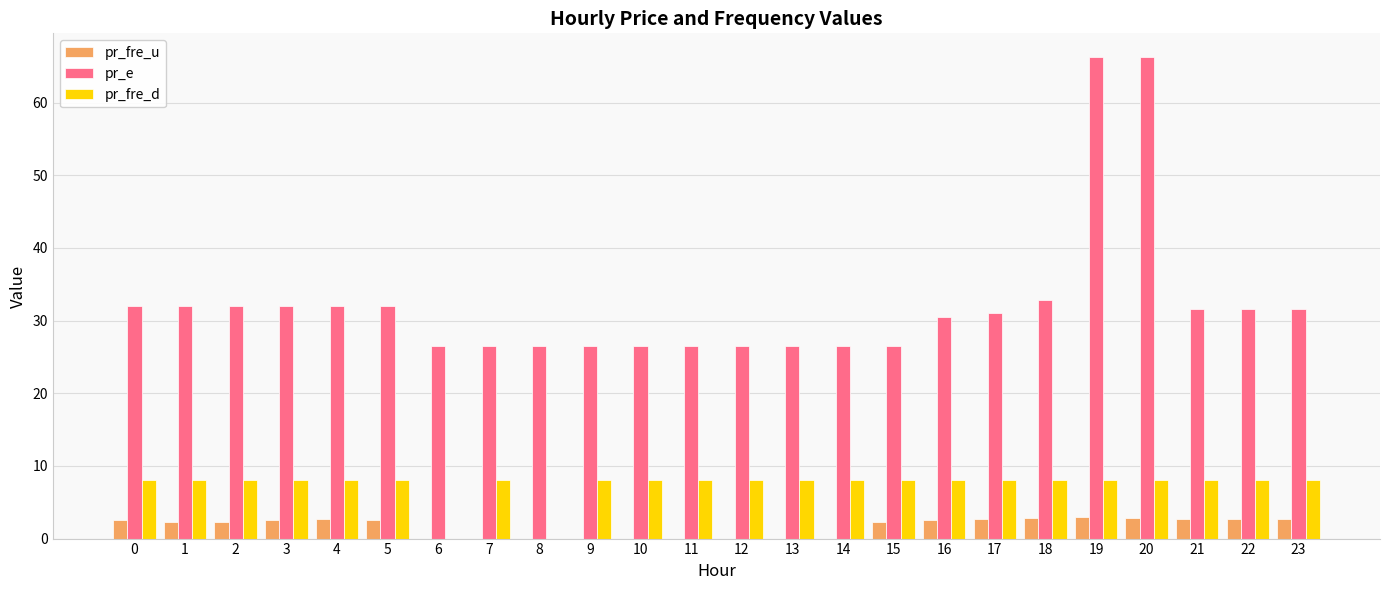

What is the sum of the pr_fre_u values at 17 and 14?

2.7